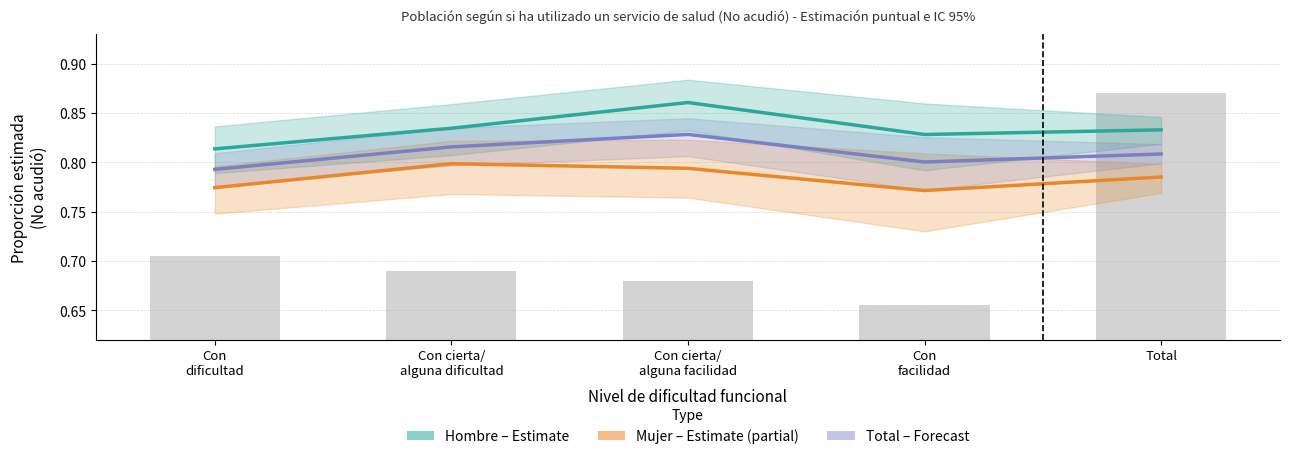

At how many categories does at least one series exceed 0?

5